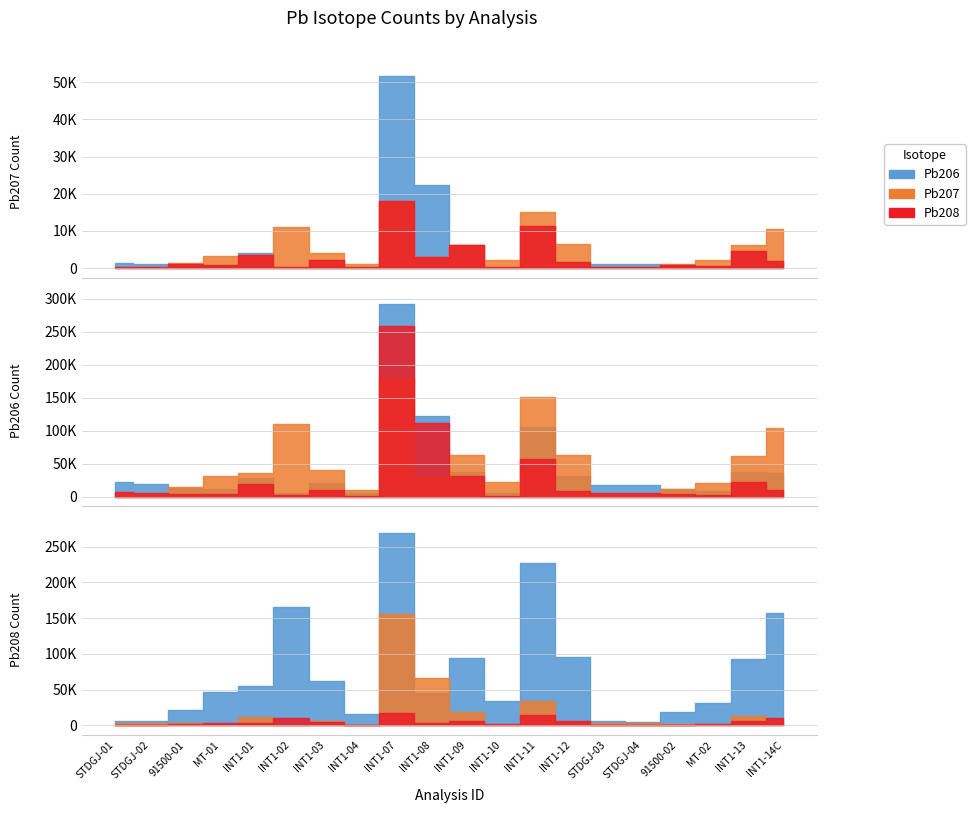

What is the total value across all series at 10?

49772